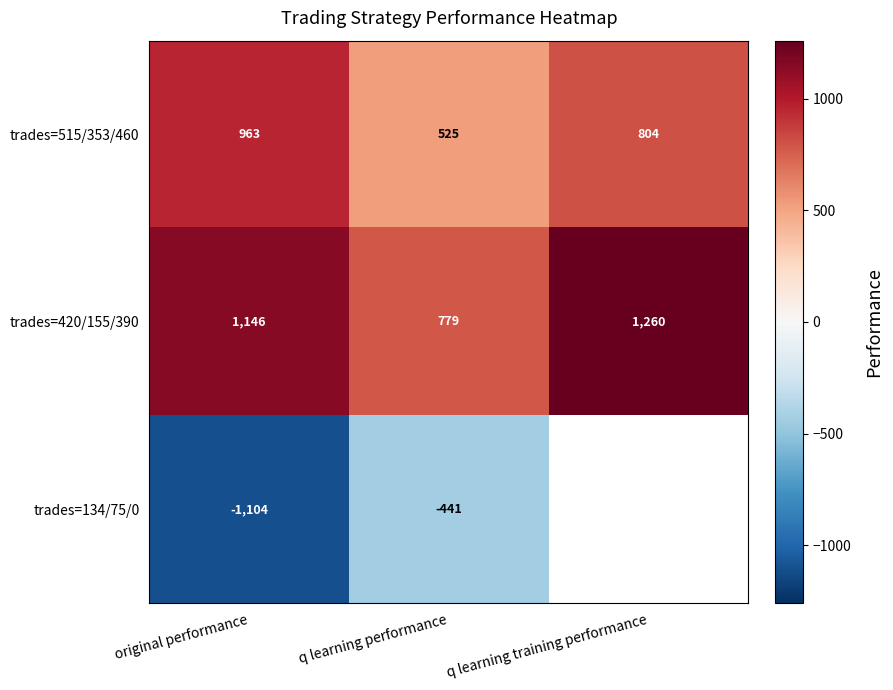

What is the spread (max minus min) of values at original performance?

2250